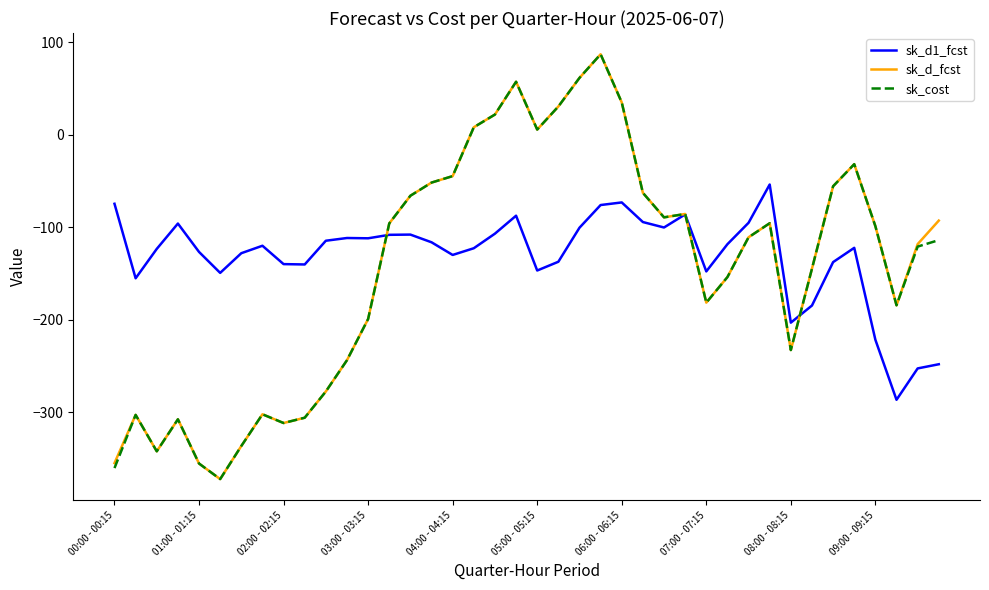

What is the highest value of the sk_d_fcst series?

86.8